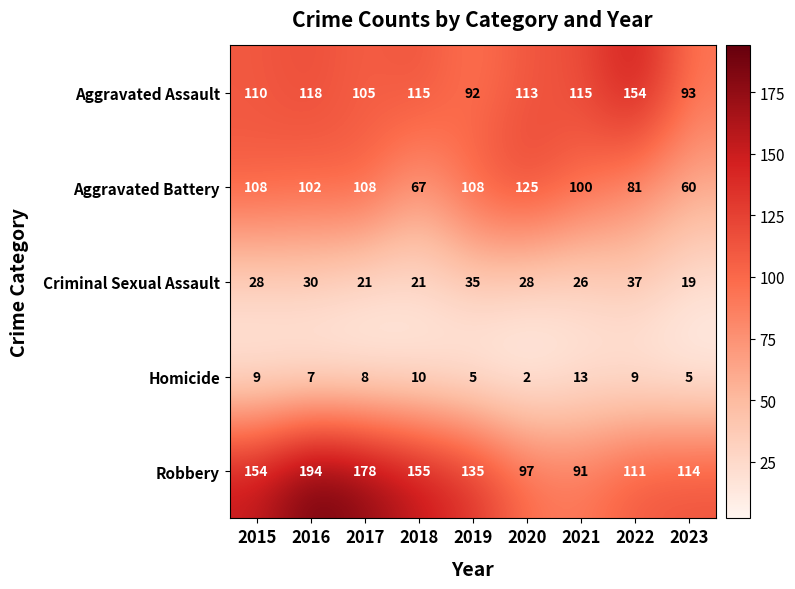

Which series has the widest spread of values?

Robbery